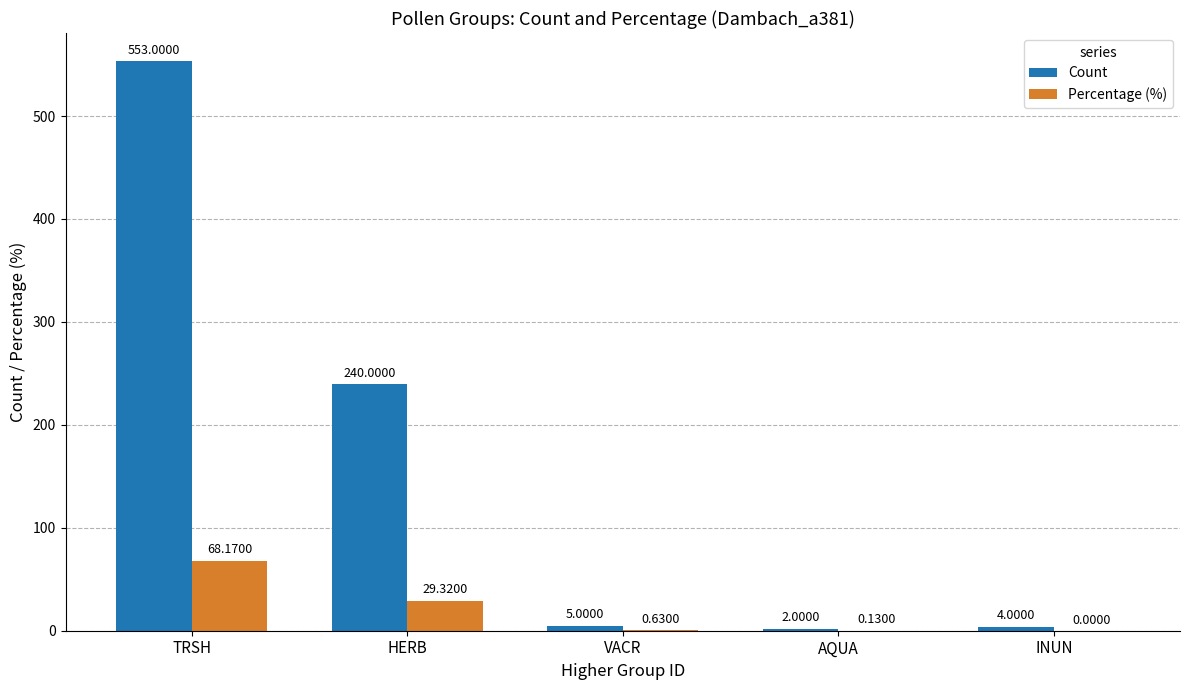

At which category does the chart reach its peak across all series?

TRSH